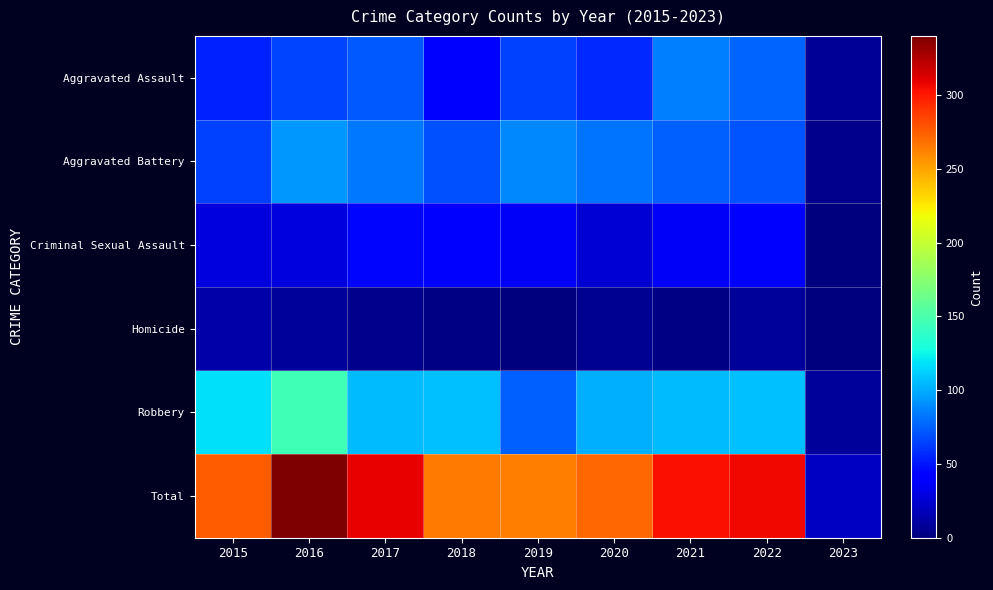

Between 2015 and 2017, which is larger?

2017